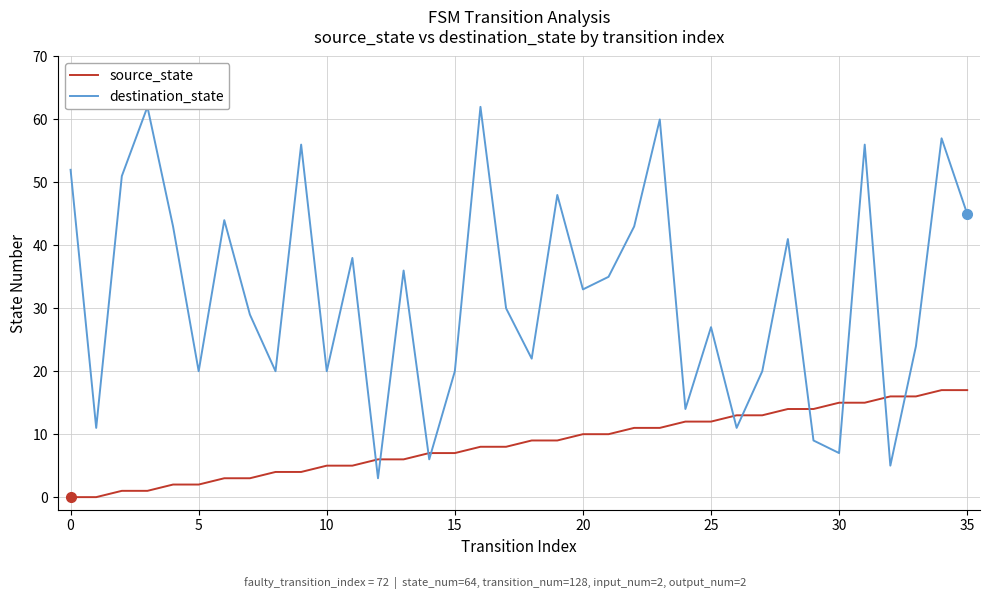

What is the spread (max minus min) of values at 21?

25